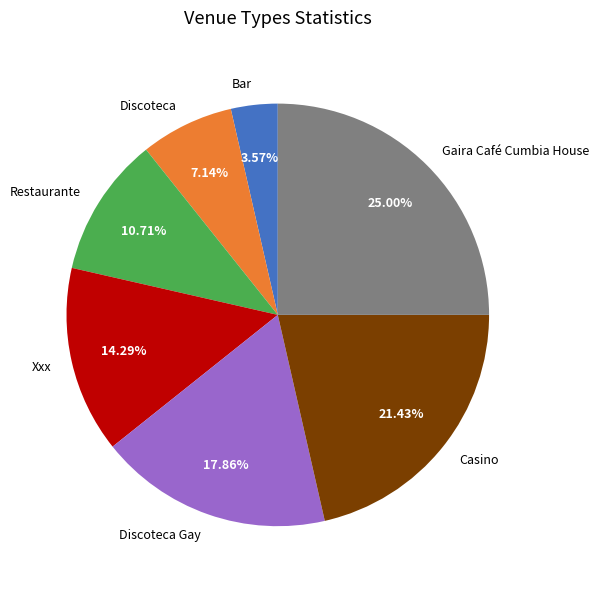

Count the number of slices in the pie.

7